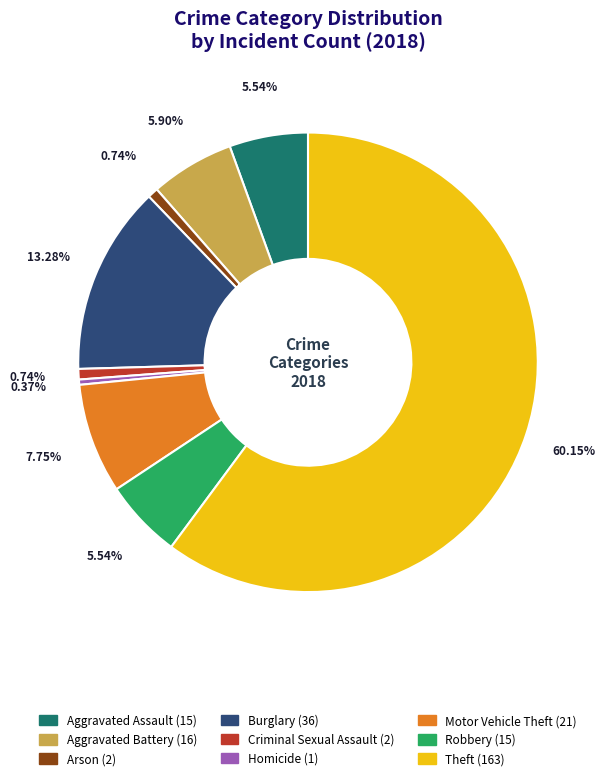

To the nearest percent, what portion does Burglary represent?

13%